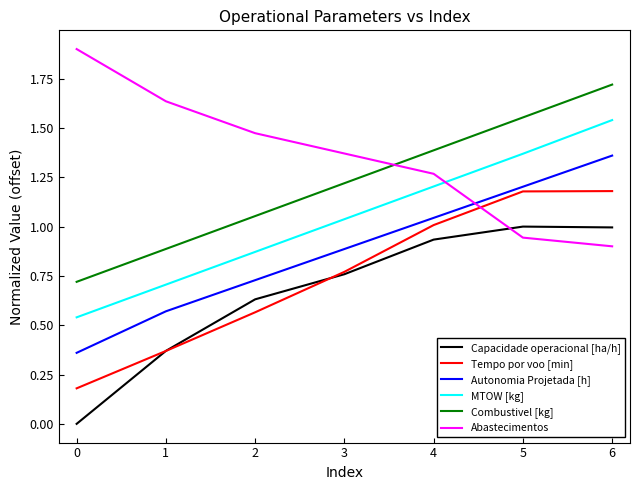

List the labels in order of Abastecimentos value, largest first.

0, 1, 2, 3, 4, 5, 6